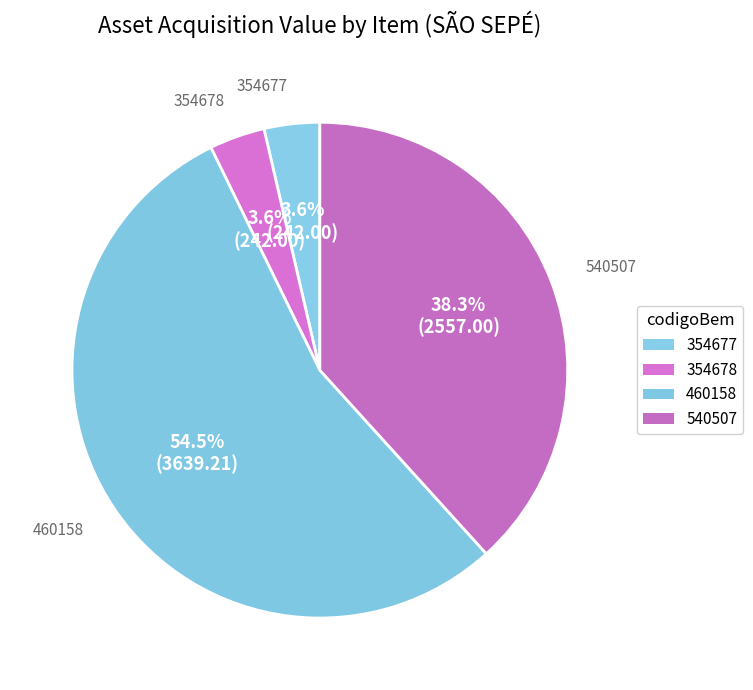

How many slices are in this pie chart?

4